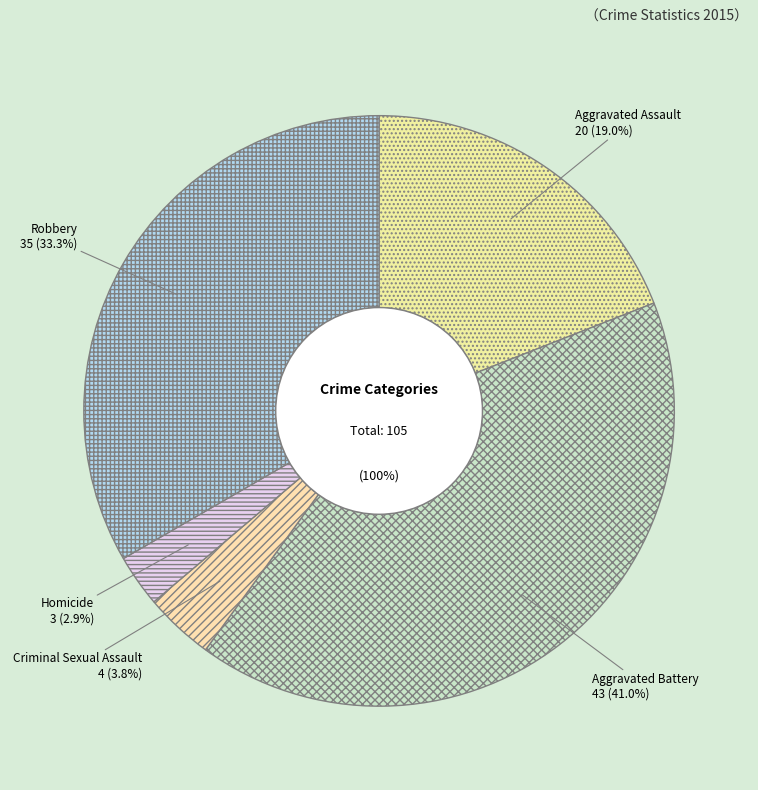

Rank the categories by value from lowest to highest.

Homicide, Criminal Sexual Assault, Aggravated Assault, Robbery, Aggravated Battery